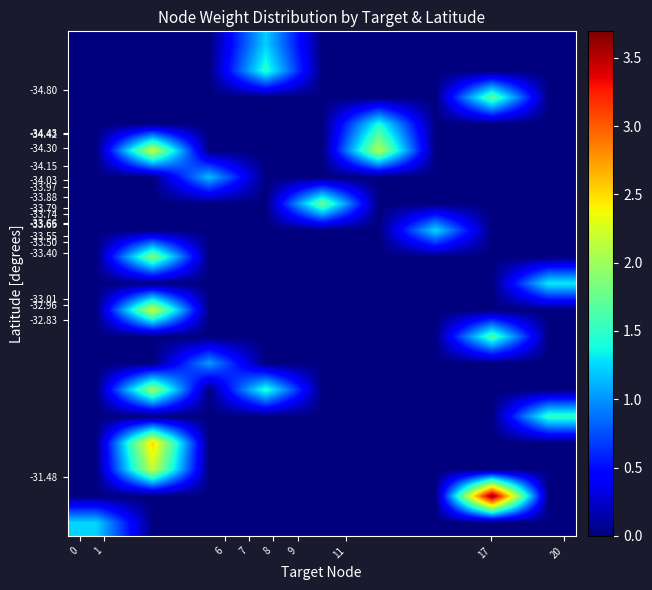

How many data points does each series have?

9